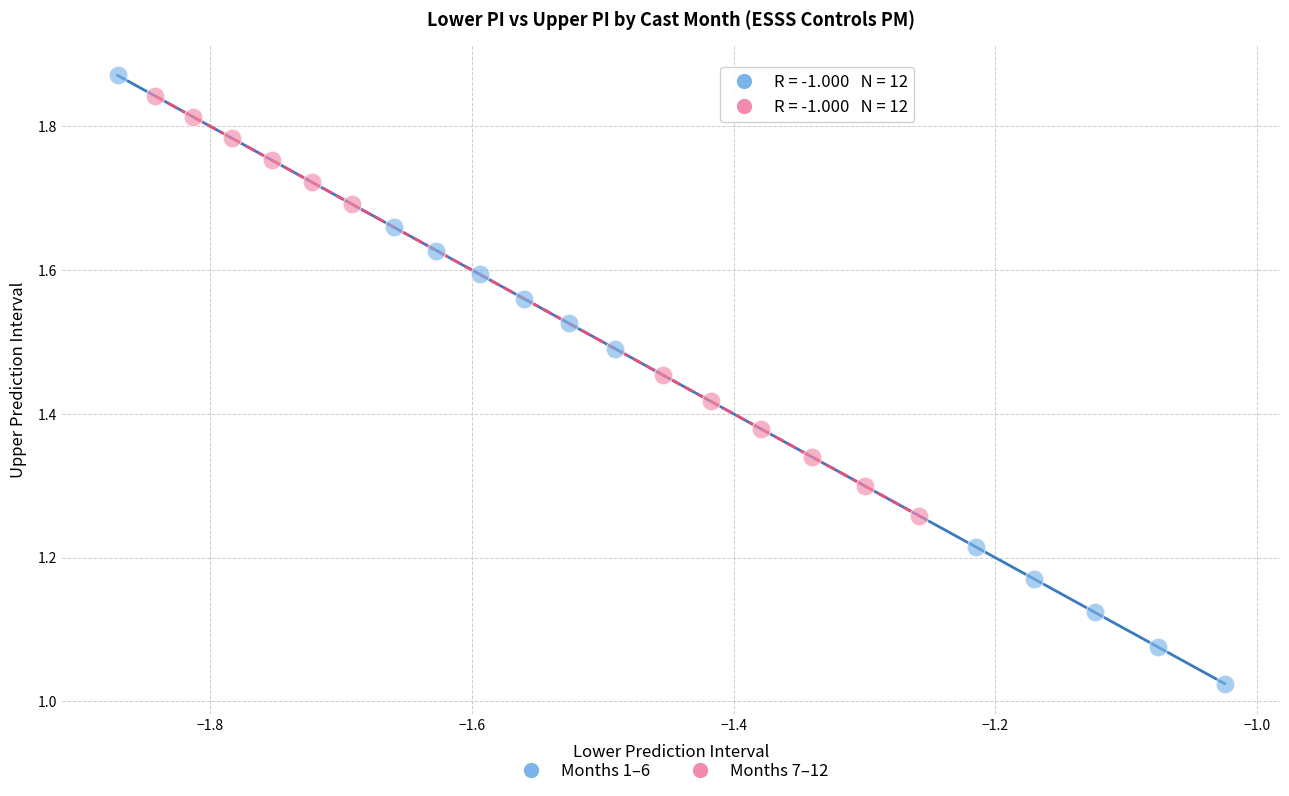

Which series contains the lowest Y value?

Months 1–6